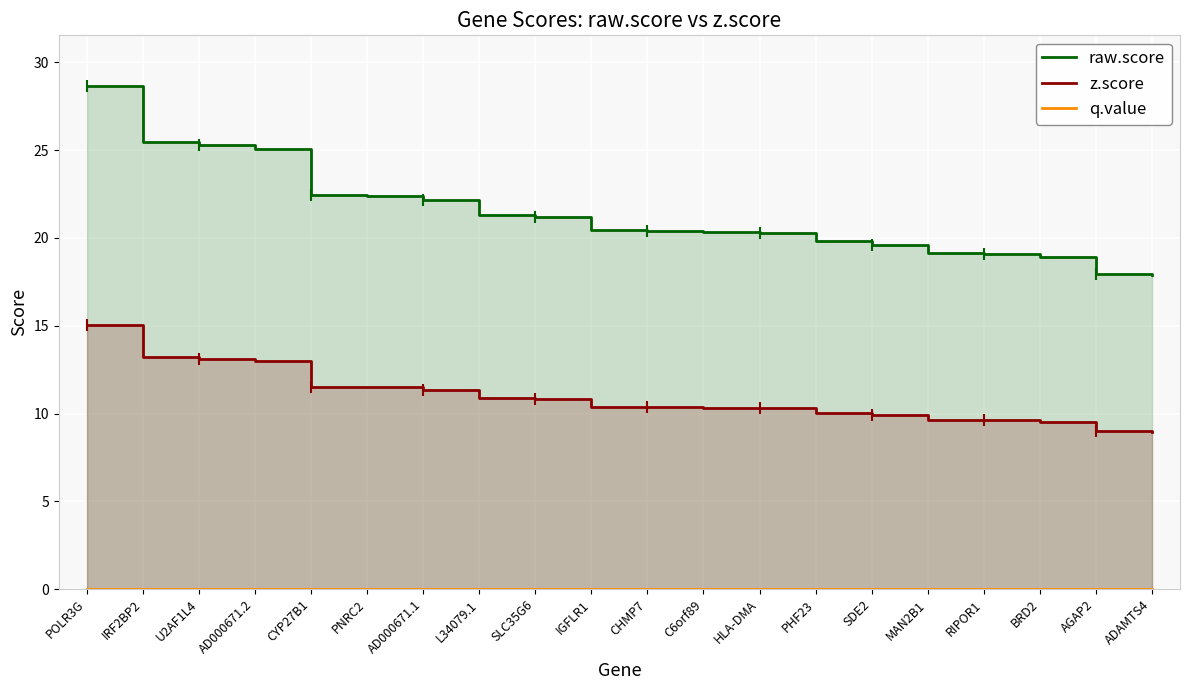

Which category has the highest value across all series?

POLR3G